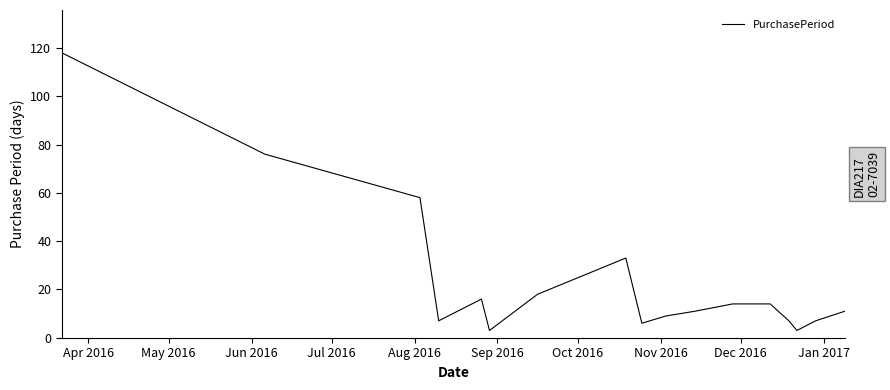

Does the chart have visible grid lines?

No